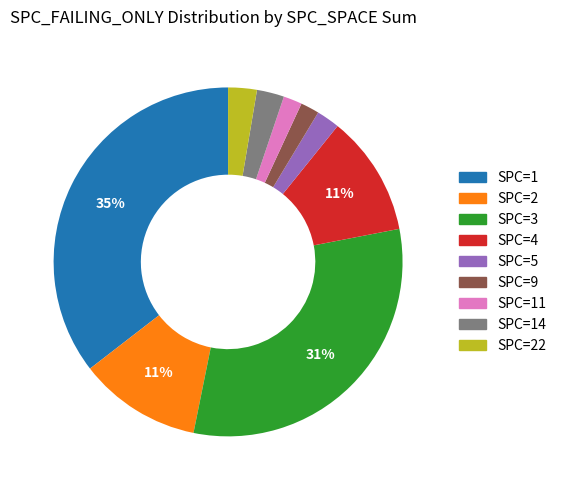

Is there a majority slice in this chart?

No